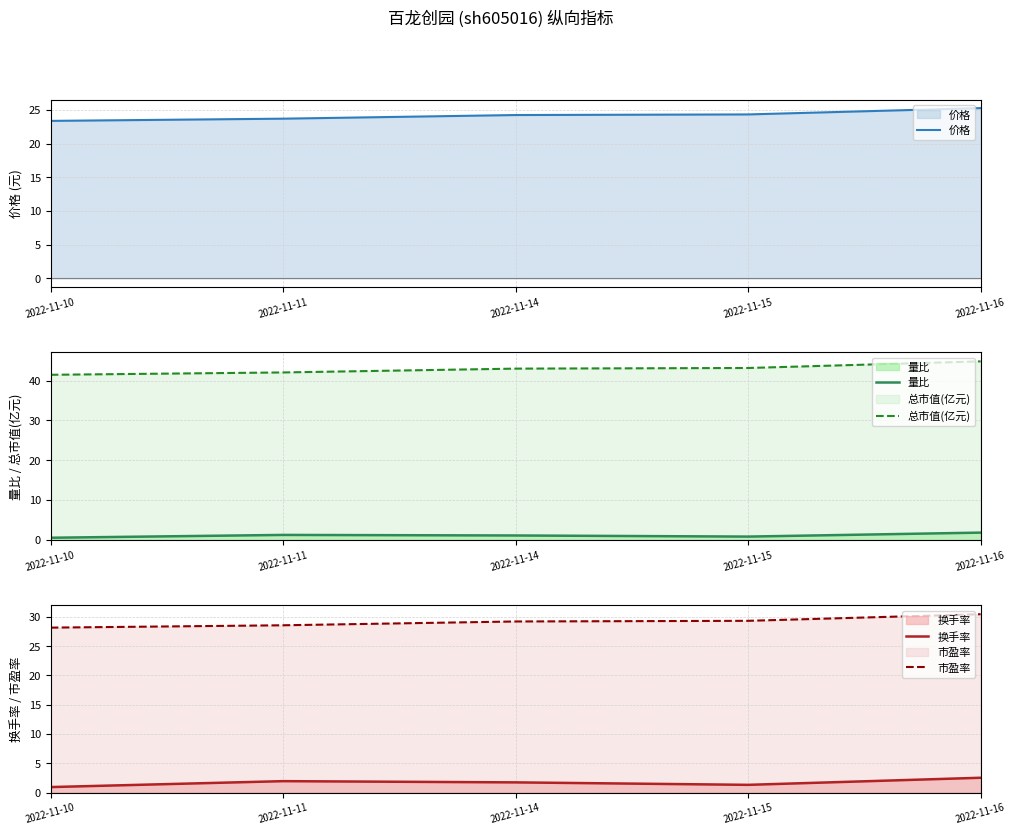

List the labels in order of 总市值(亿元) value, smallest first.

2022-11-10, 2022-11-11, 2022-11-14, 2022-11-15, 2022-11-16